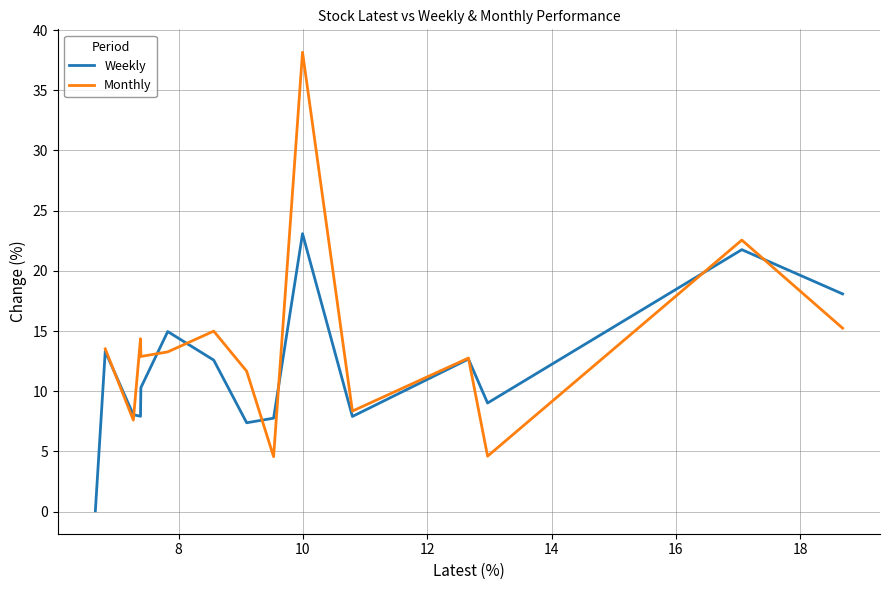

How many positive values does the Monthly series have?

14